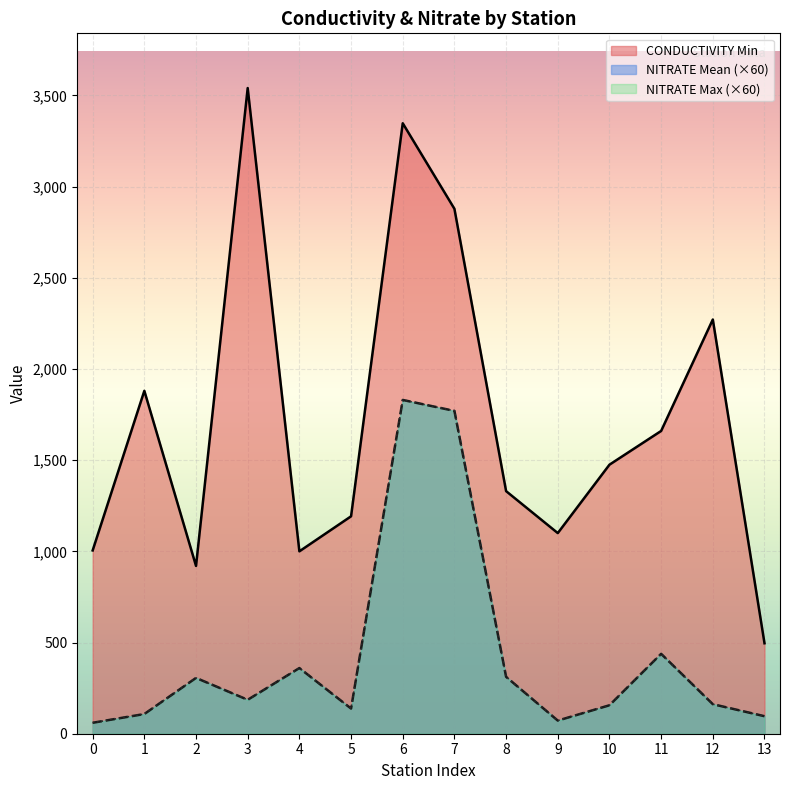

How many data points in CONDUCTIVITY Min are above 1475?

6